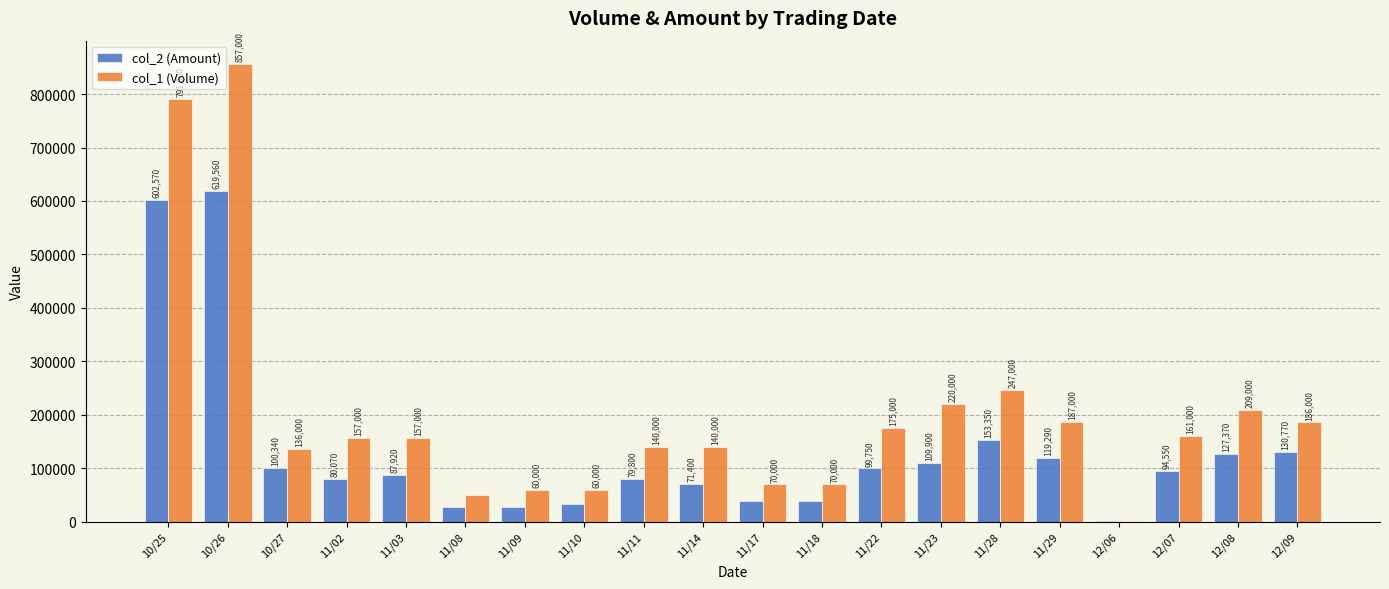

Read the col_2 (Amount) value at 11/22.

99750